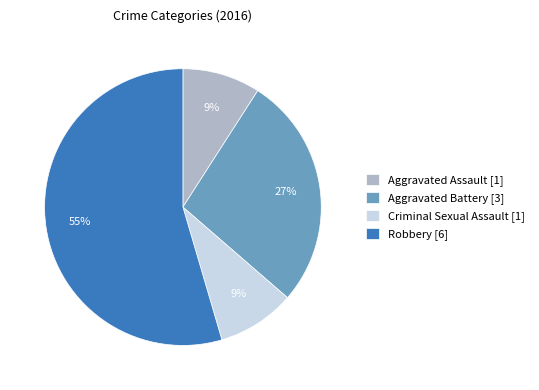

To the nearest percent, what is the average slice percentage?

25%